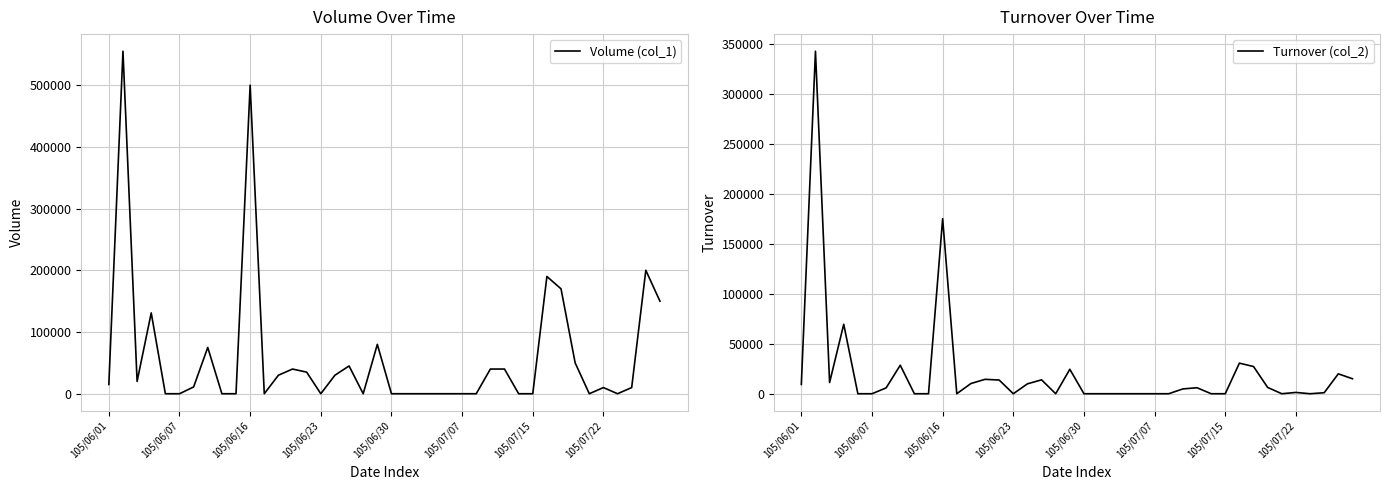

What position from the right is 105/06/01?

40